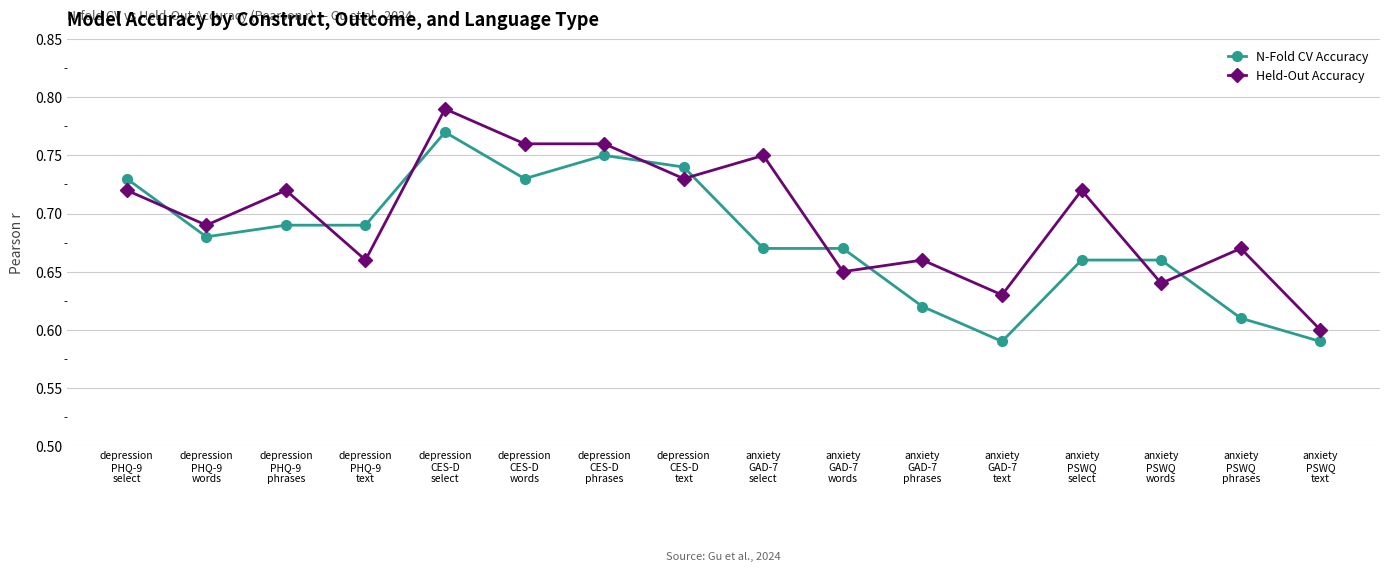

Where is the first local minimum for N-Fold CV Accuracy?

depression
PHQ-9
words